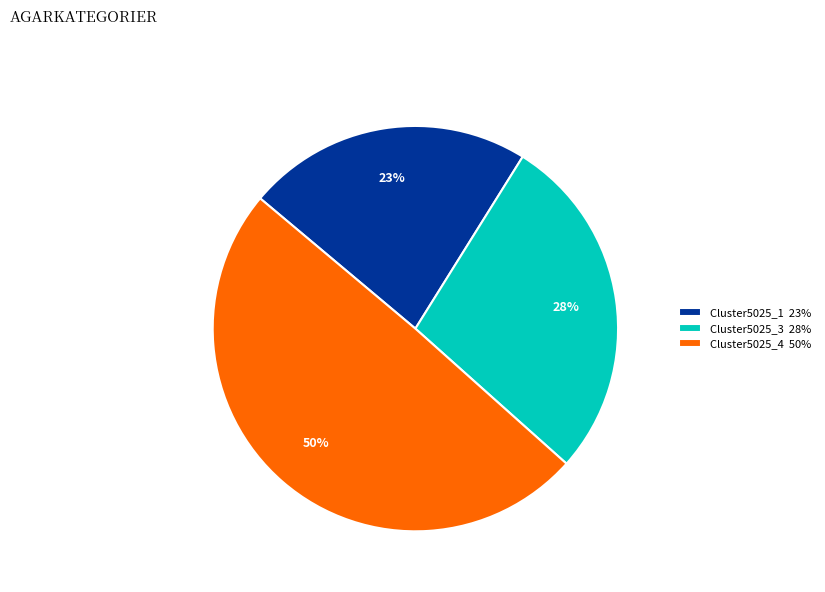

Which slice is the smallest?

Cluster5025_1 23%